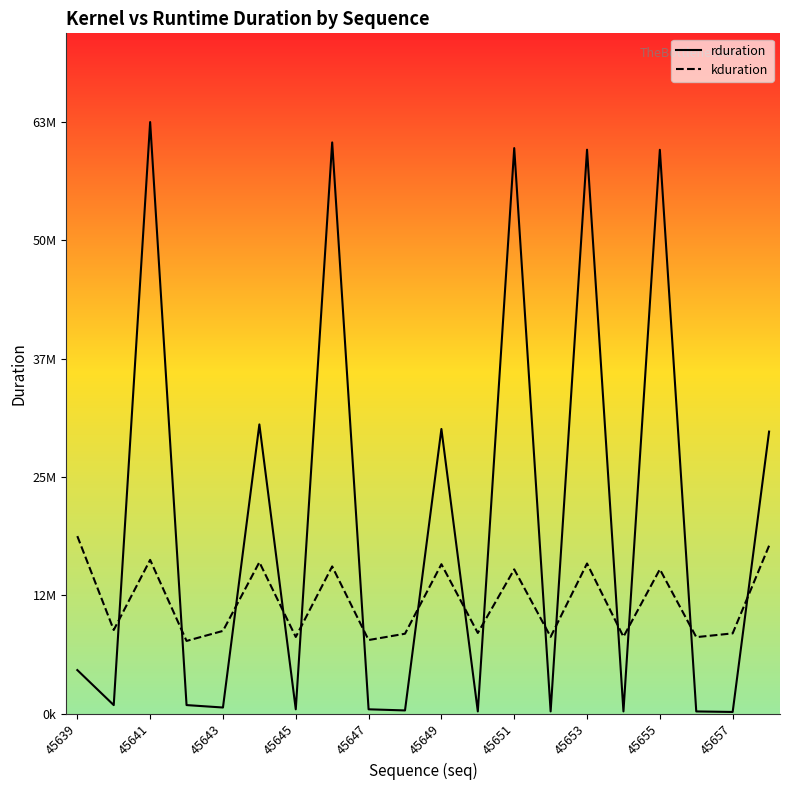

Which series has the largest total across all categories?

rduration